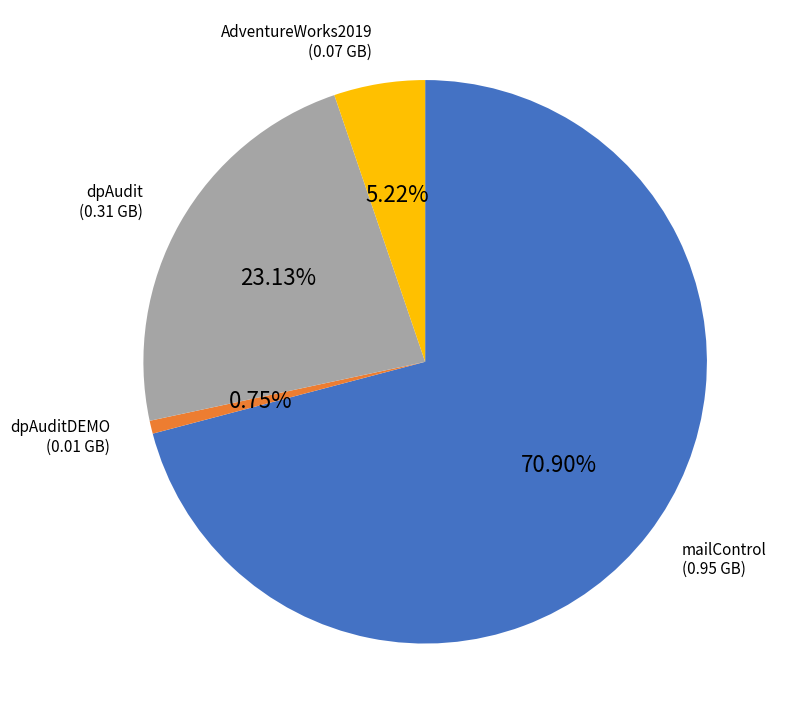

Which category accounts for the majority?

mailControl